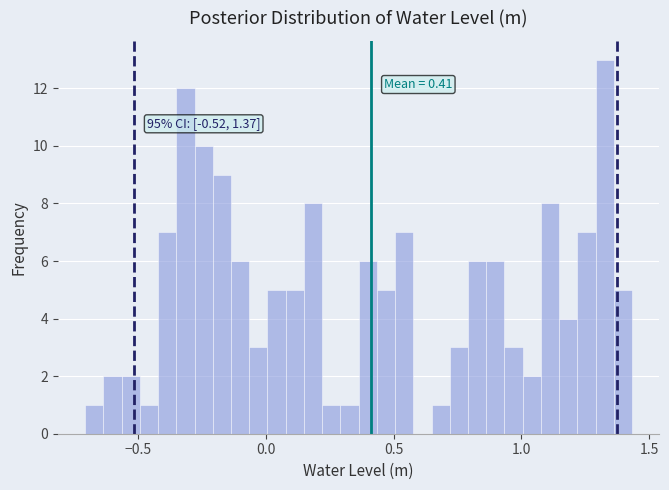

Around what value on the x-axis is the tallest bar? Give the approximate position of its centre, as read against the axis.

1.35